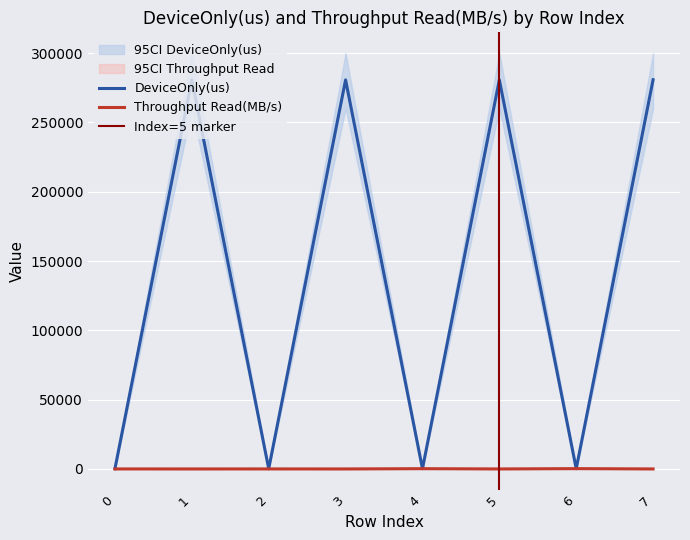

Between 0 and 3, which series saw the biggest shift?

DeviceOnly(us)